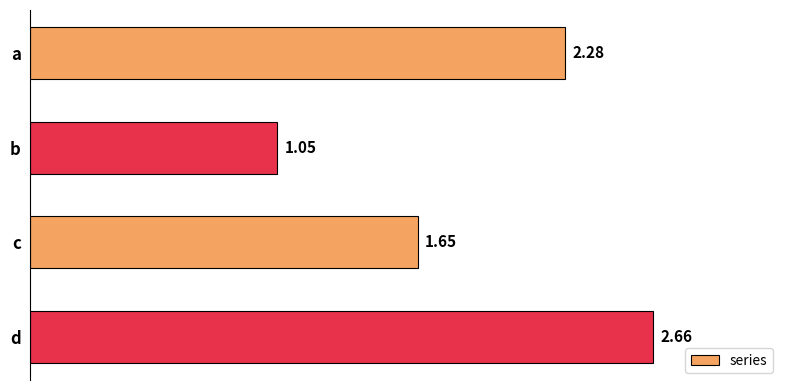

Which label corresponds to the largest value in the chart?

d